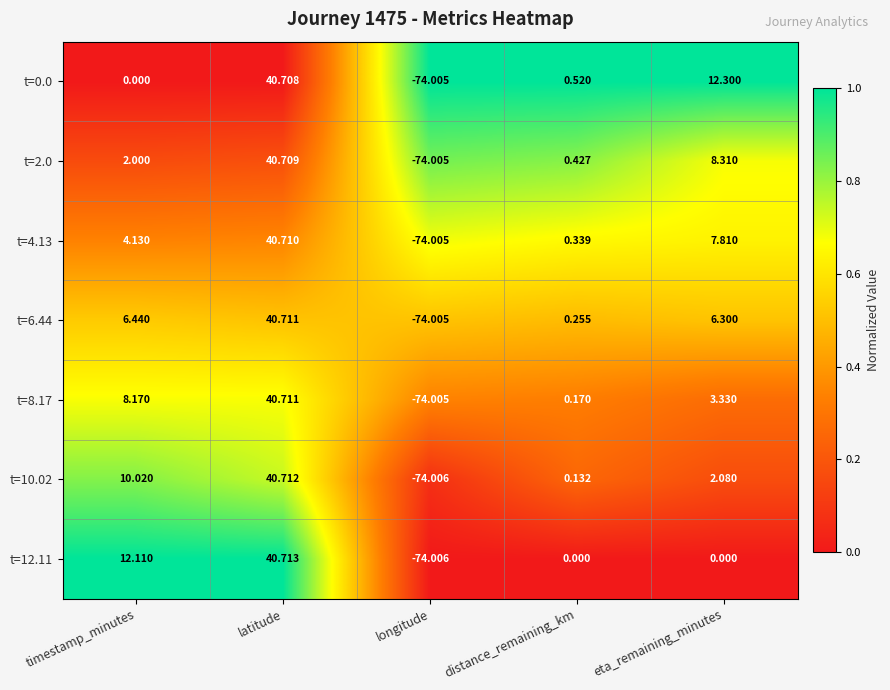

At which label does t=0.0 reach its peak?

latitude